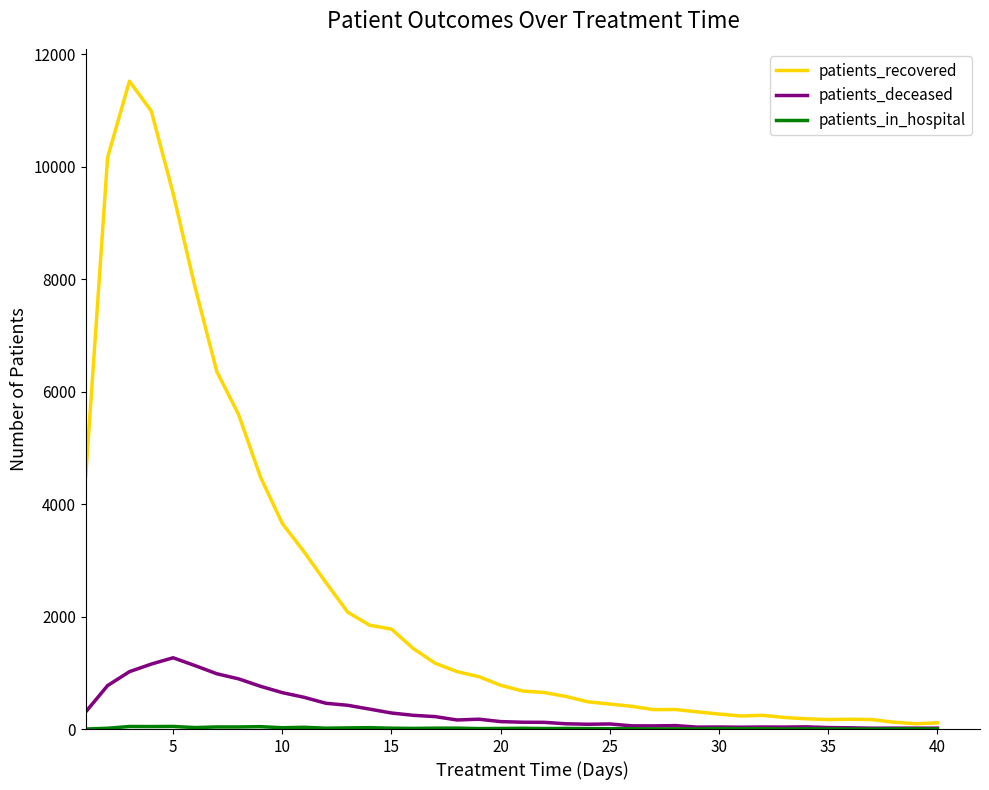

Which series has the largest total across all categories?

patients_recovered